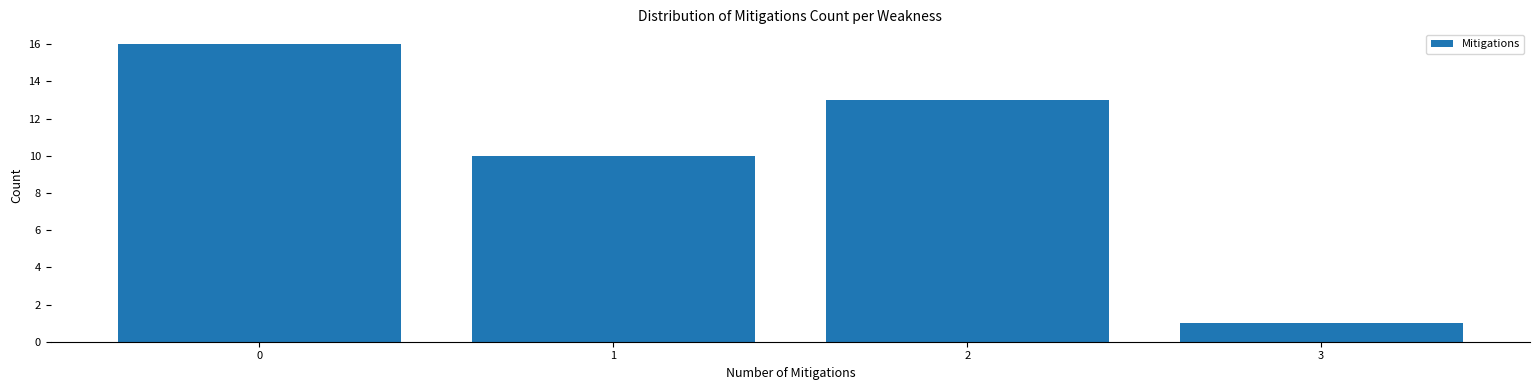

What is the height of the bar covering -0.5 to 0.5 on the x-axis? The values are not printed on the chart, so give them approximately, as read against the axis.

16